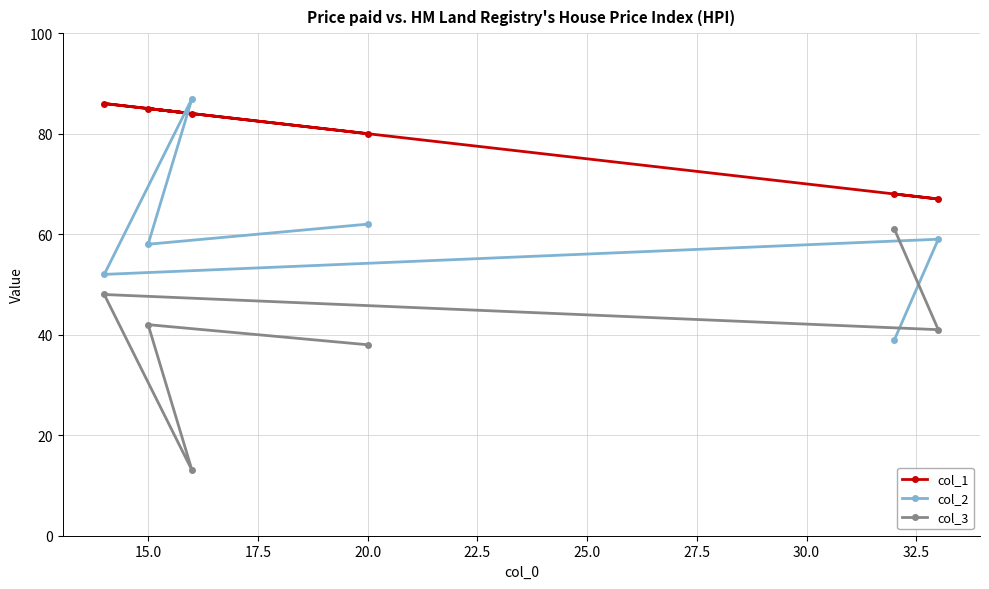

List the series in order of their peak value, lowest first.

col_3, col_1, col_2